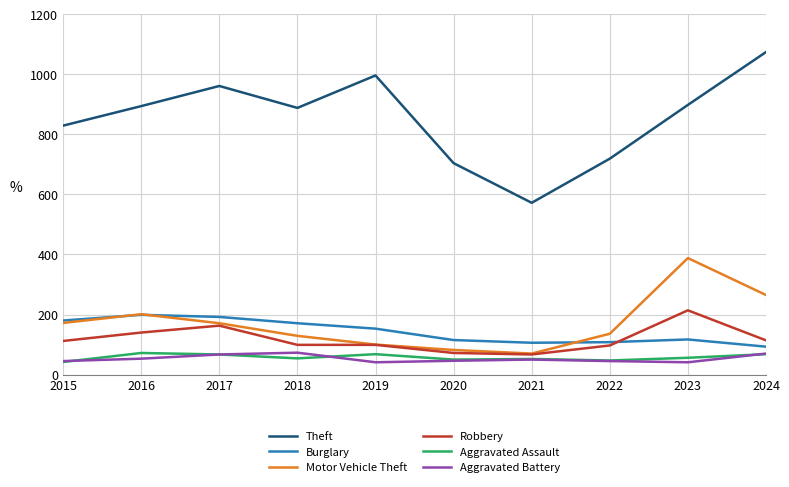

What is the difference between the maximum and minimum values in the Aggravated Assault series?

30